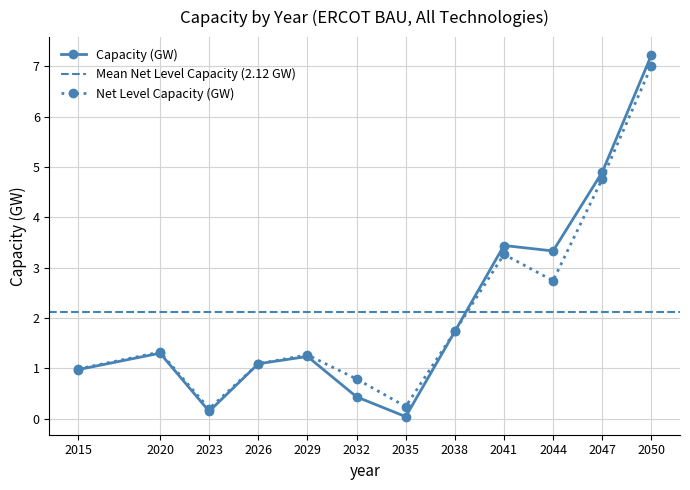

Reading left to right, extract all data points from this chart.

Capacity (GW): 1.0	1.3	0.2	1.1	1.2	0.4	0.0	1.7	3.4	3.3	4.9	7.2
Net Level Capacity (GW): 1.0	1.3	0.2	1.1	1.3	0.8	0.2	1.7	3.3	2.7	4.8	7.0